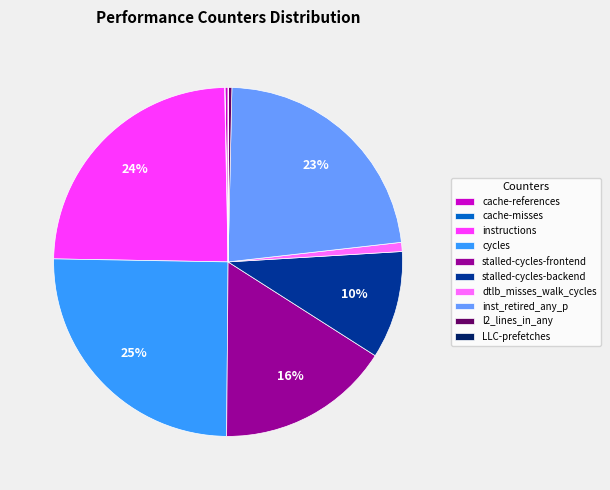

To the nearest percent, what is the difference between the largest and smallest slice percentages?

25%